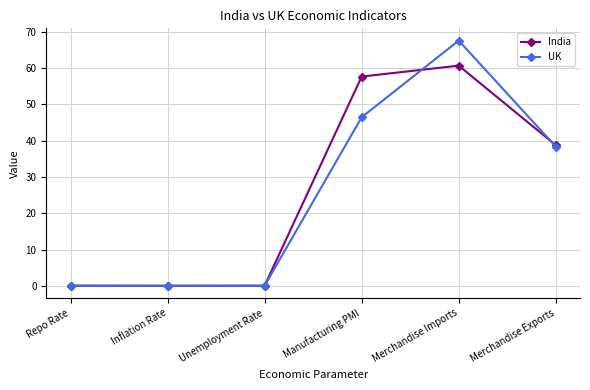

In UK, how many points are lower than both neighbors (excluding endpoints)?

1